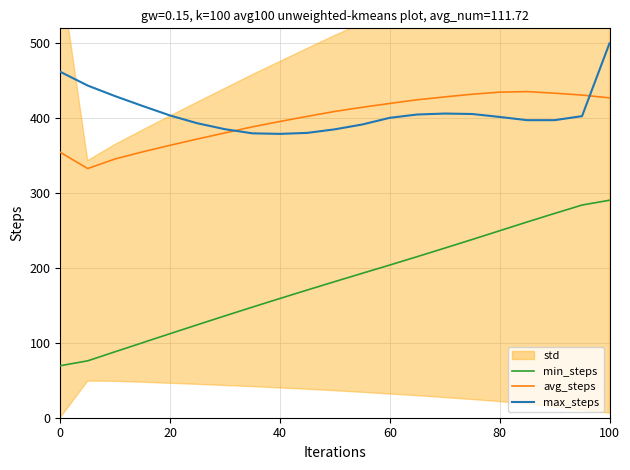

At how many categories does at least one series exceed 197?

21